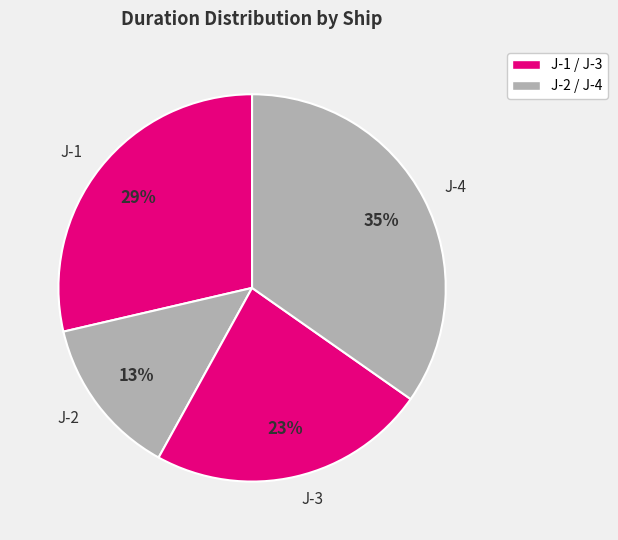

Which slice is the largest?

J-4